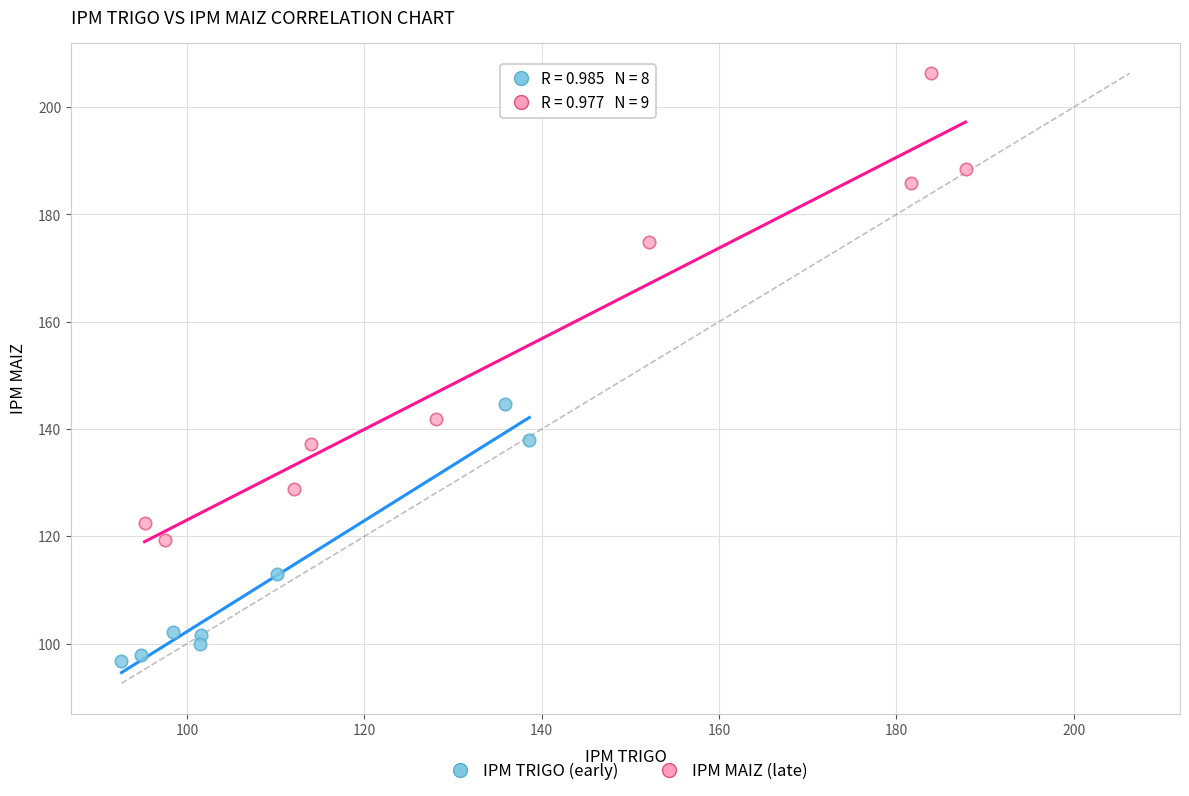

Which series has the widest spread of Y values?

IPM MAIZ (late)